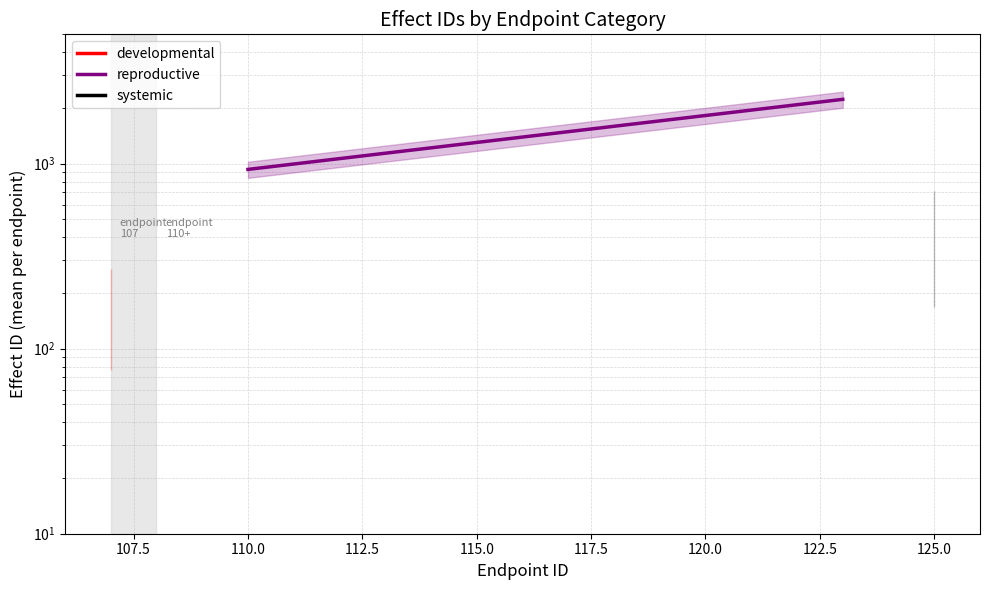

Count the values in the range 931 to 2227.

2